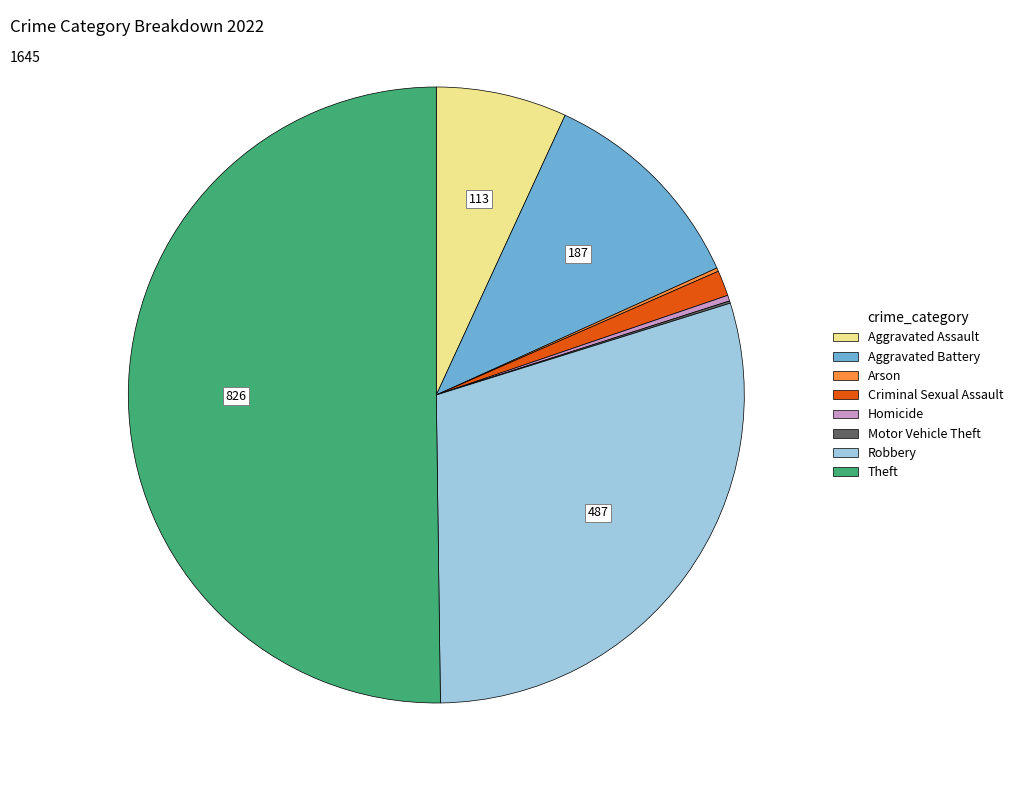

Which category has the biggest portion of the pie?

Theft